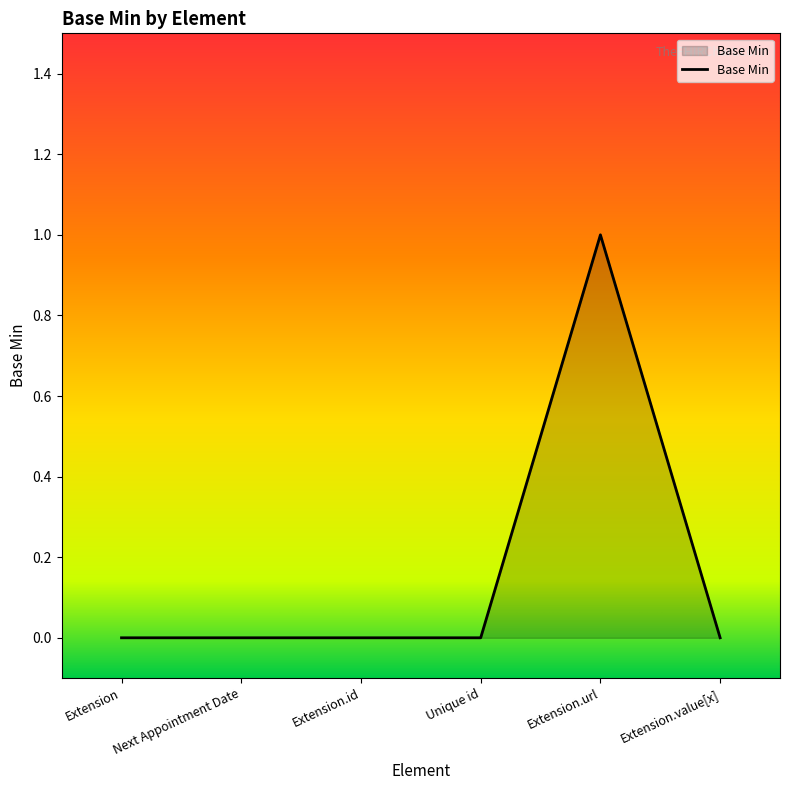

Read the value at Extension.url.

1